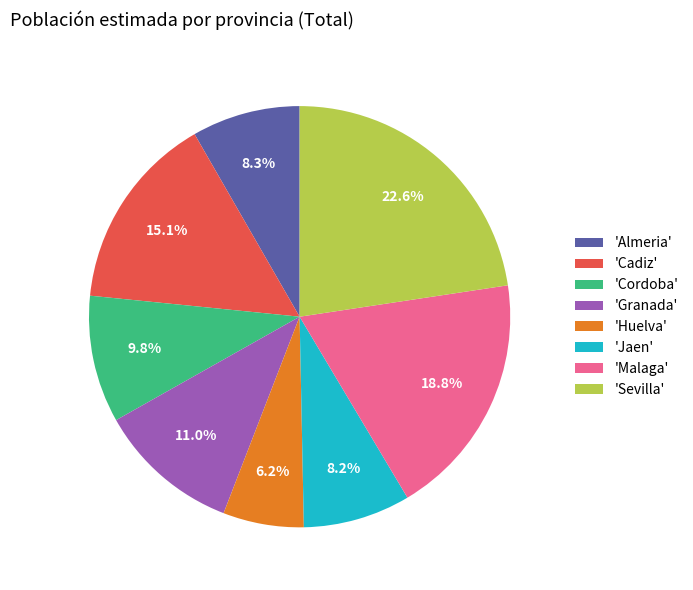

Do 'Huelva' and 'Sevilla' together represent more than half of the pie?

No